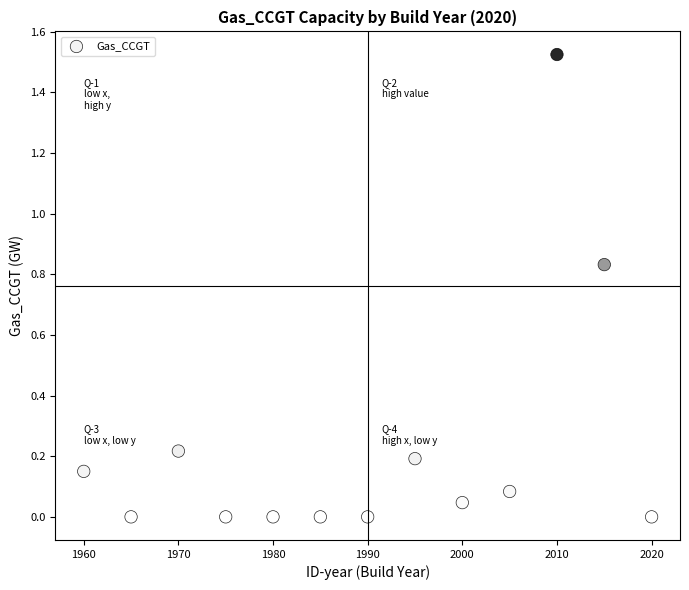

What is the range of X values (max minus min)?

60.0